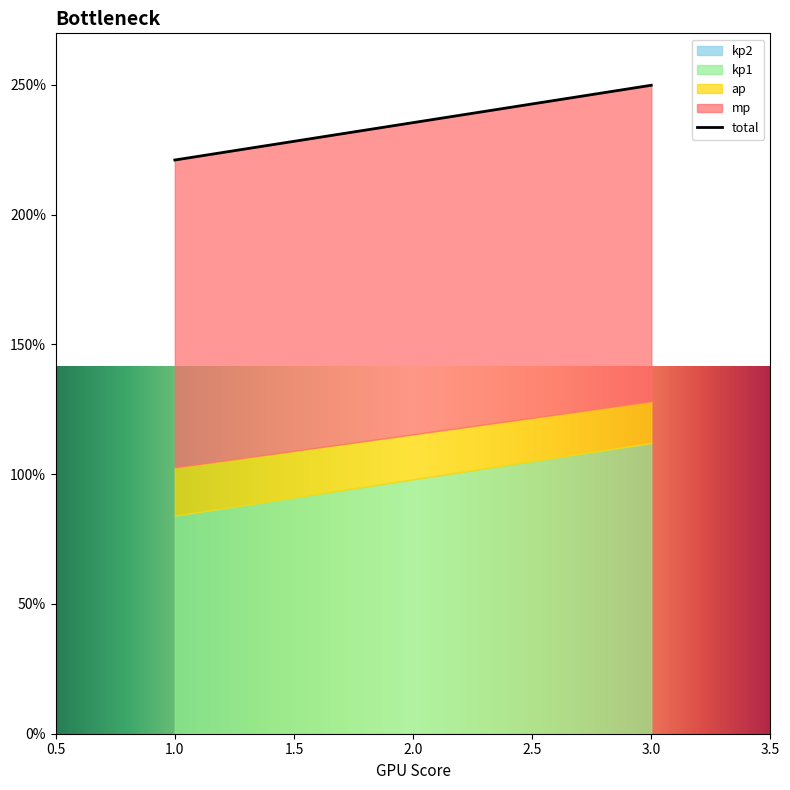

At which category is the sum across all series the highest?

3.0